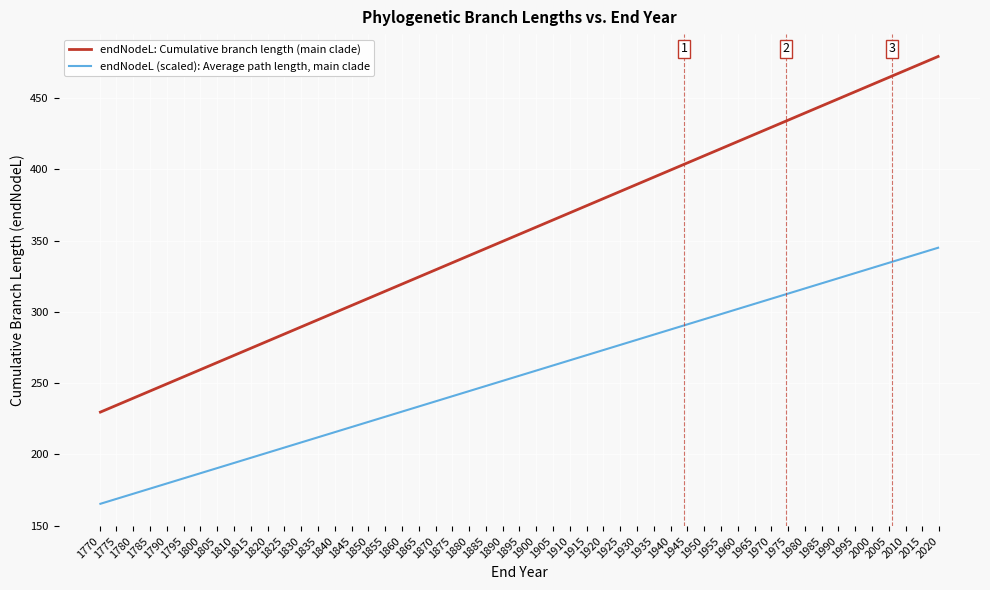

How many values in the endNodeL: Cumulative branch length (main clade) series exceed 467?

20